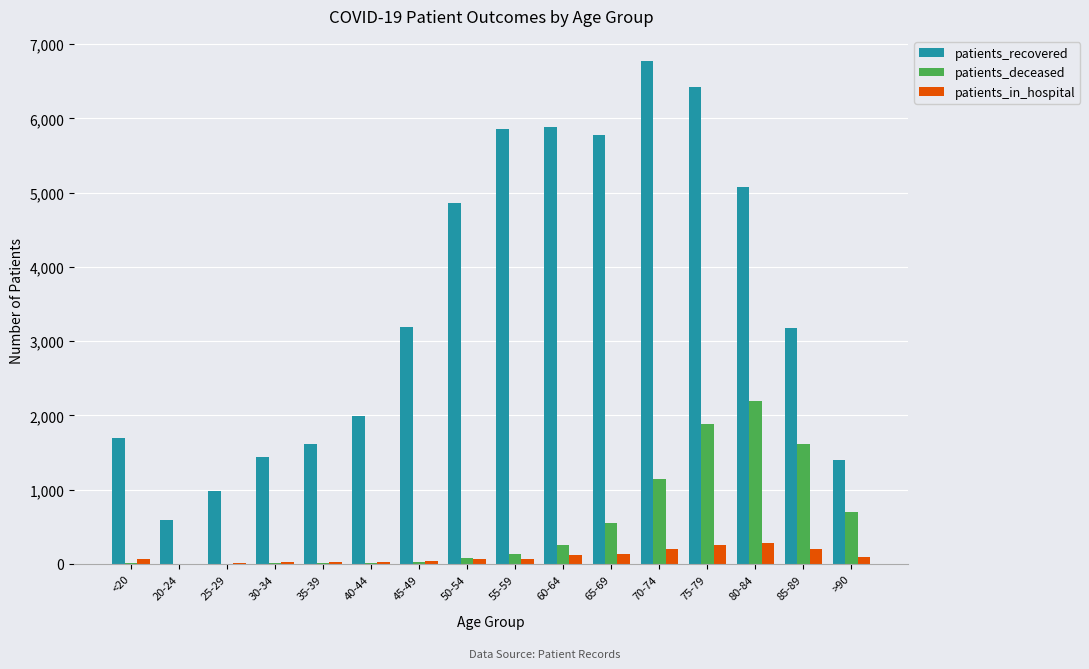

The value of patients_recovered at 60-64 is 5880. True or false?

True